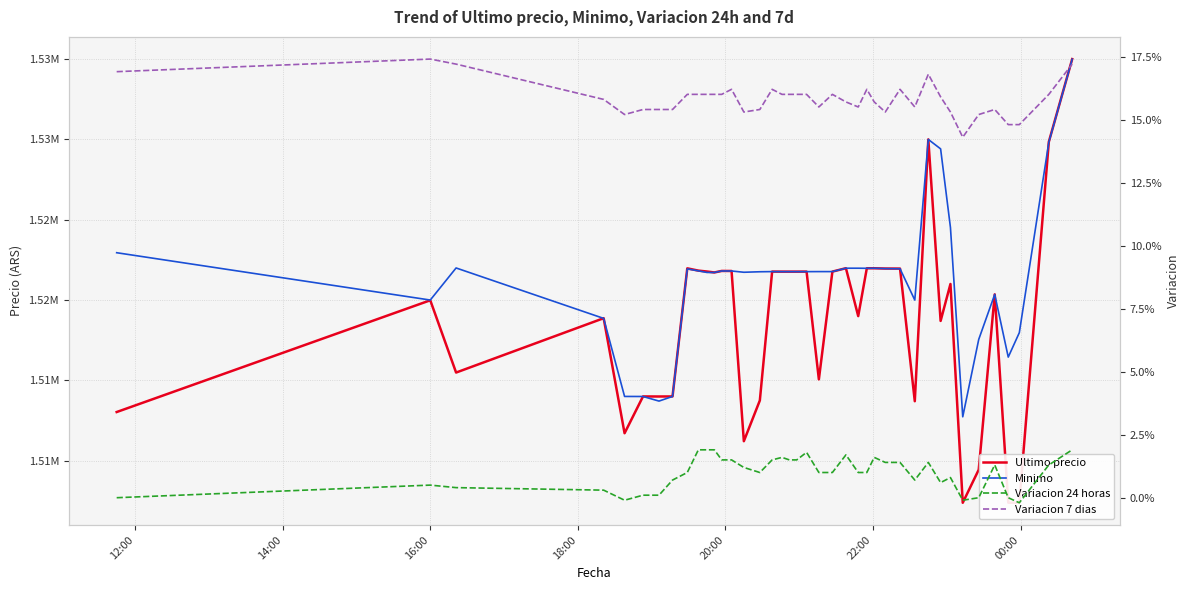

Which series has the widest spread of values?

Ultimo precio